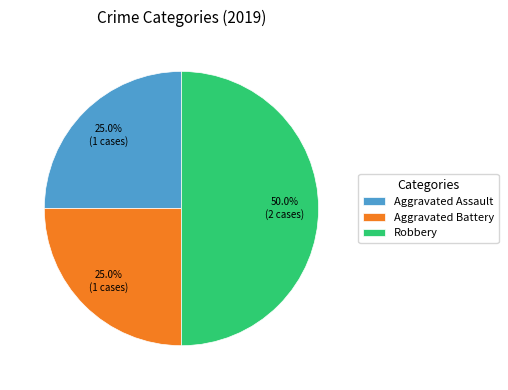

Does Aggravated Assault account for over 50% of the chart?

No